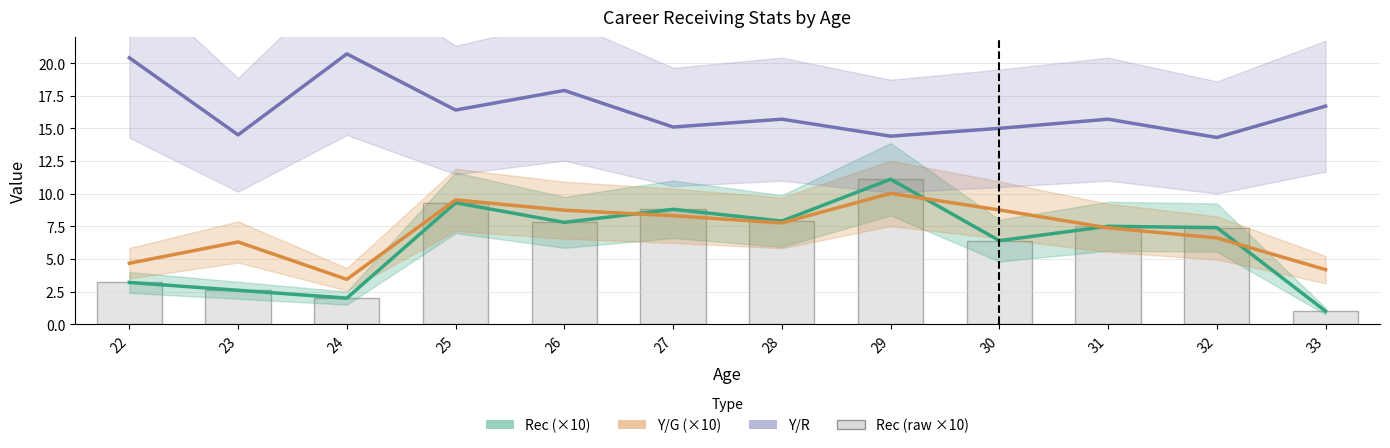

At which label does Y/G (×10) reach its minimum?

24